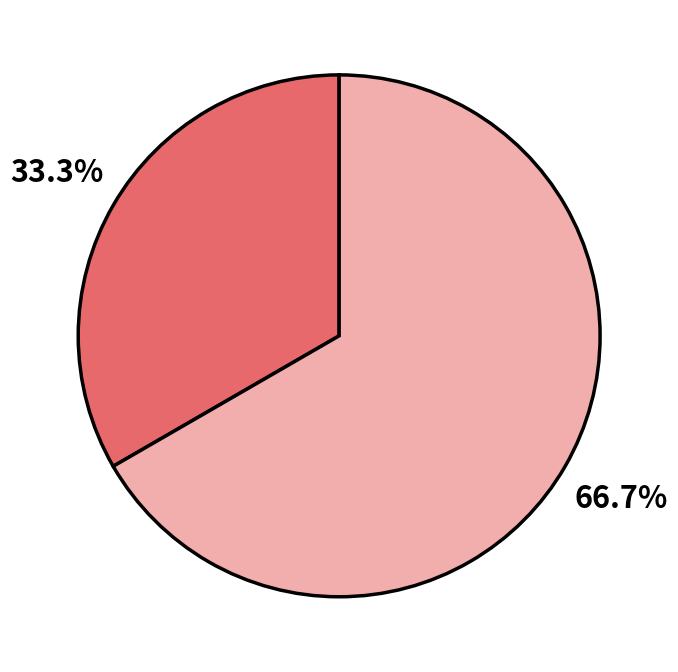

Does any single category account for the majority?

Yes